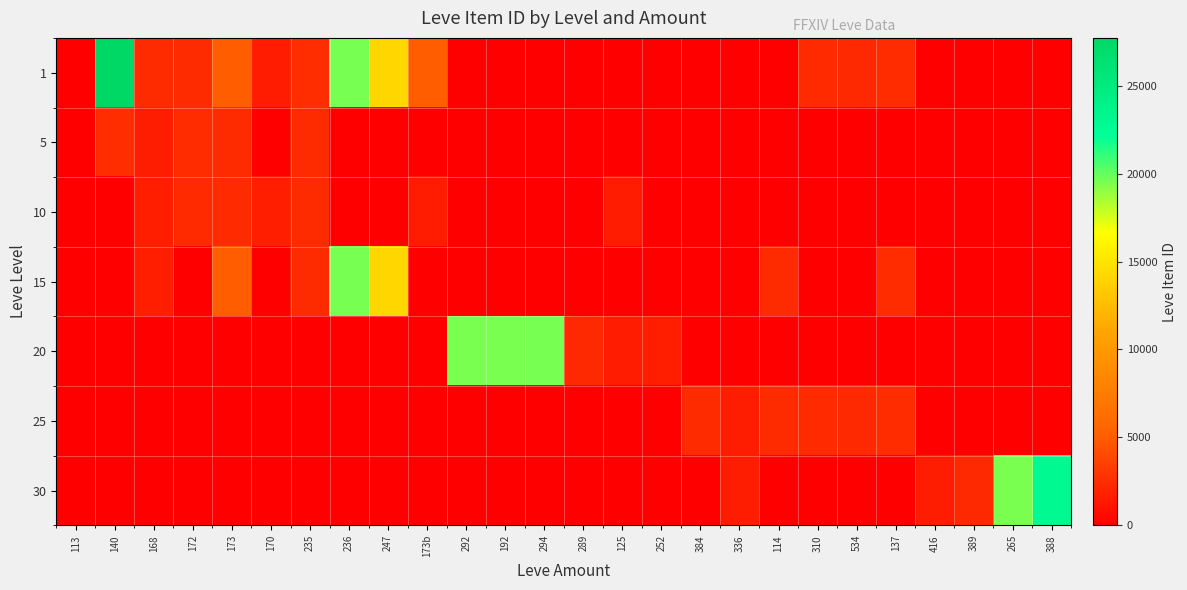

What is the total value across all series at 389?

2321